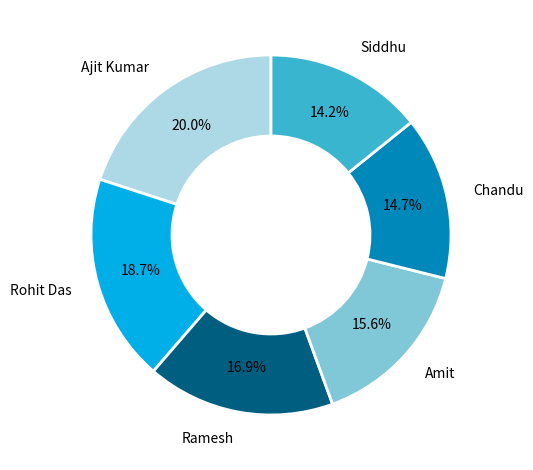

Between Ramesh and Rohit Das, which is larger?

Rohit Das